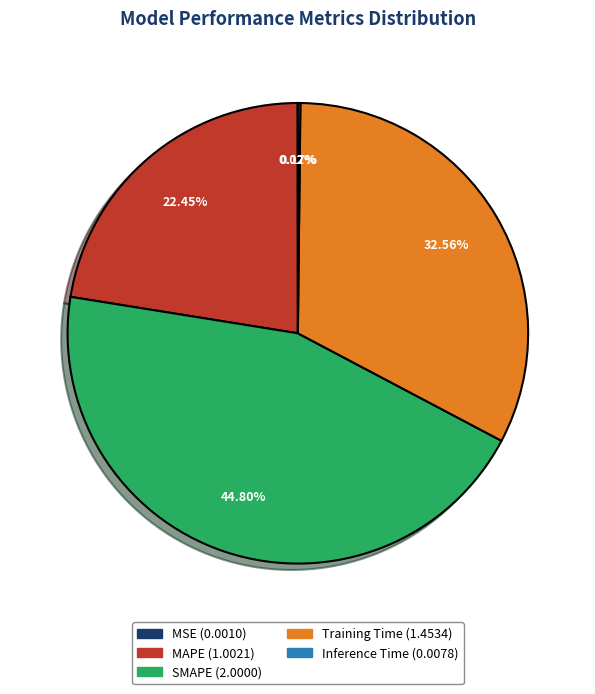

Combined, what portion of the pie is SMAPE and Training Time?

77.4%